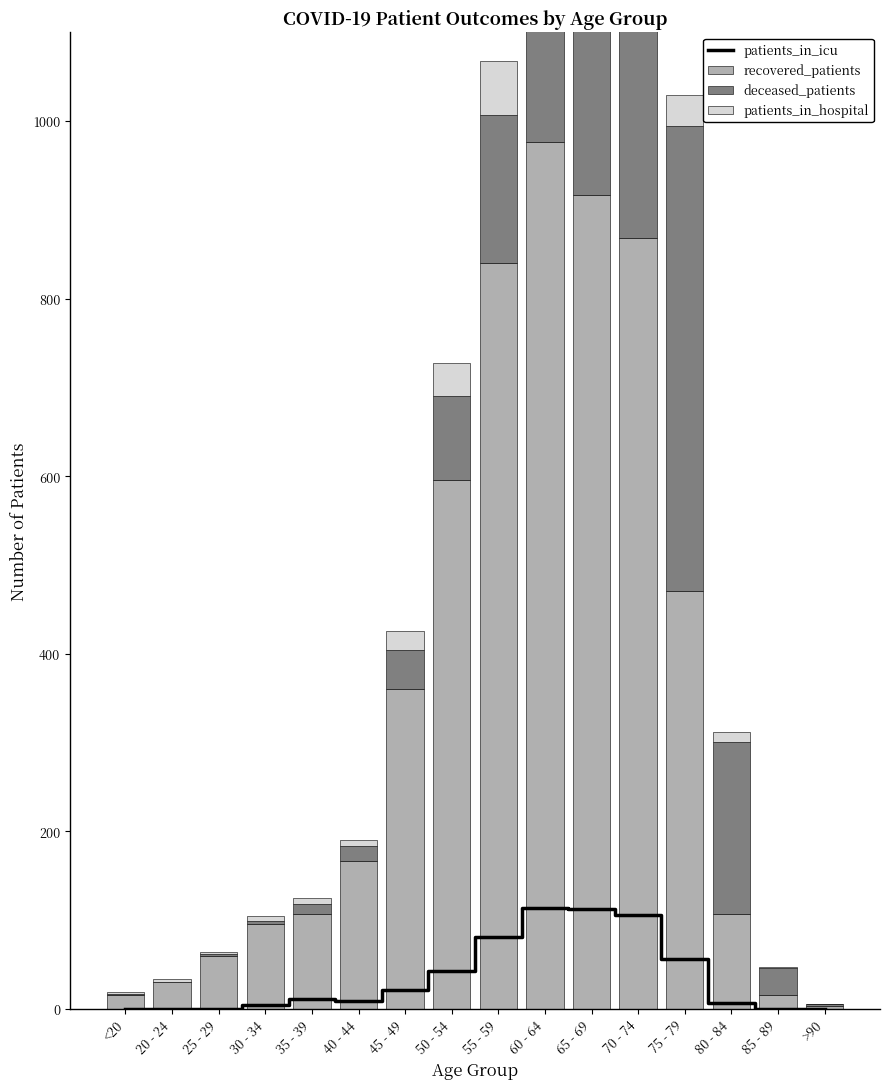

Count the number of data series in this chart.

4